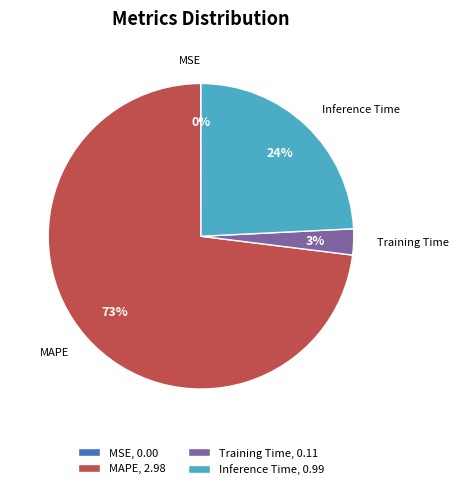

To the nearest percent, what portion does MAPE represent?

73%